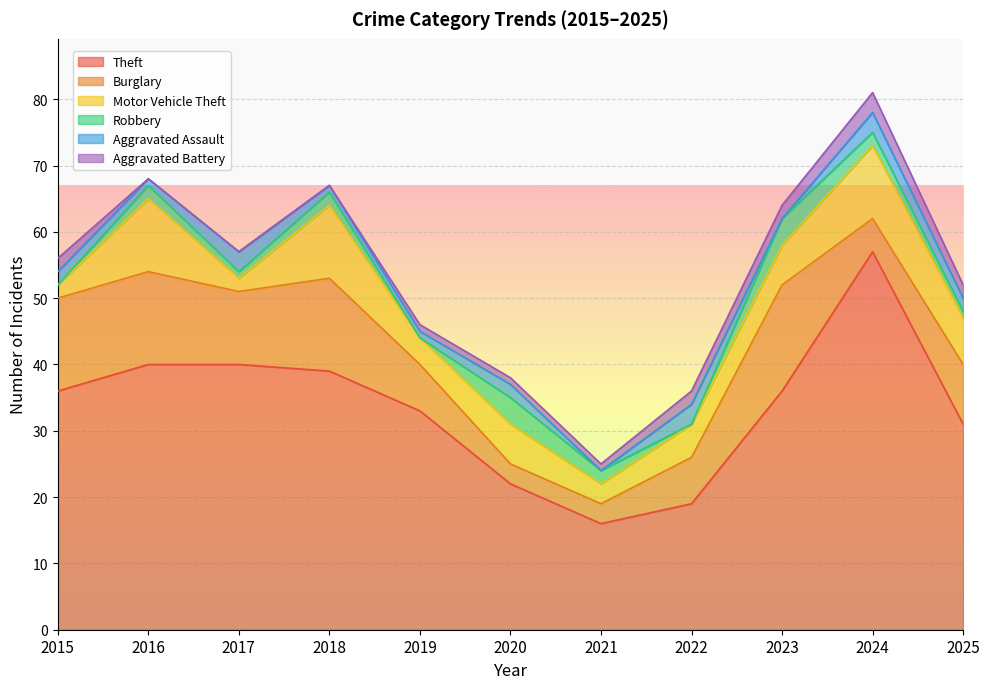

What is the value of the Aggravated Assault point at the 6th from the left?

2